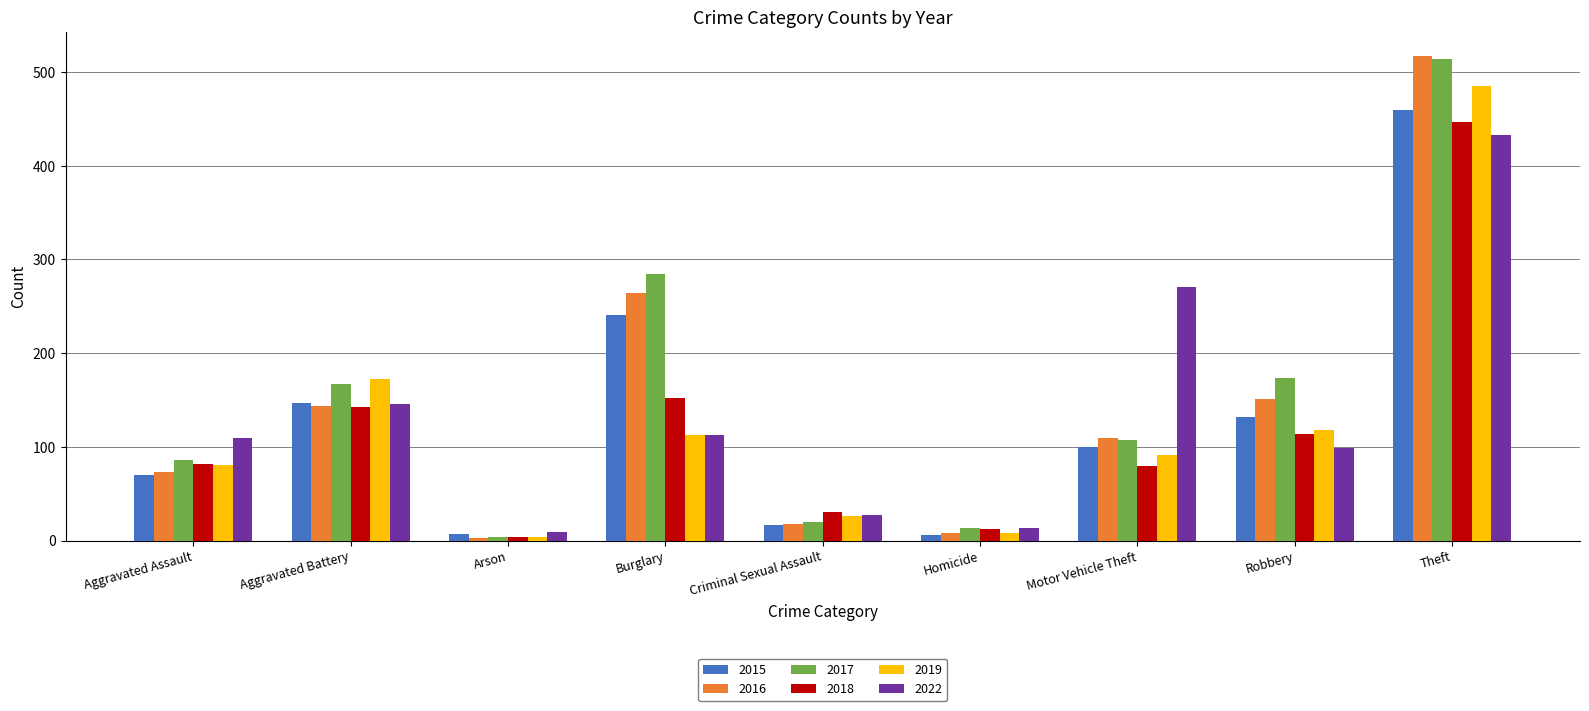

Which category has the highest value in the 2016 series?

Theft